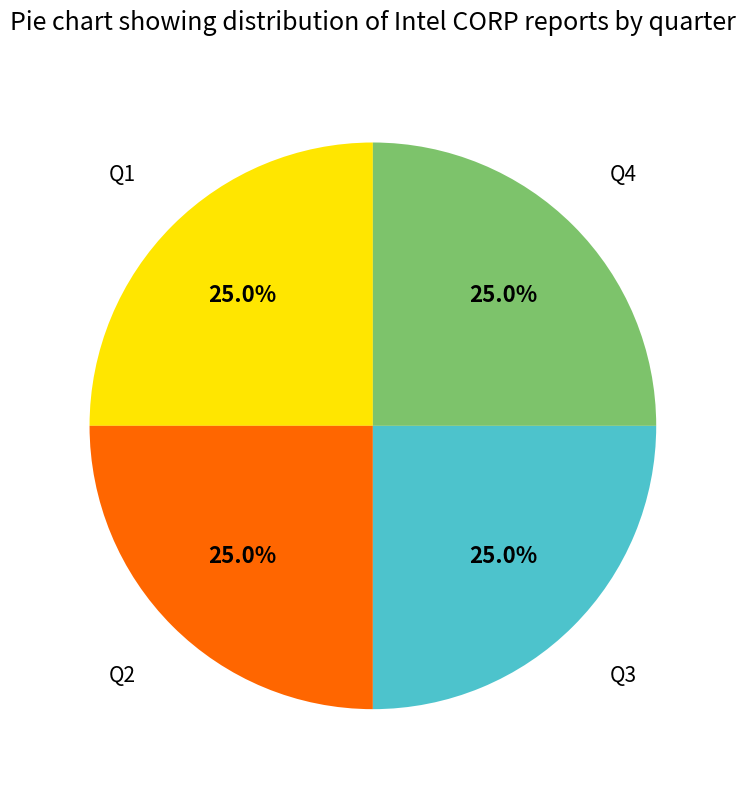

How many segments does this pie chart have?

4